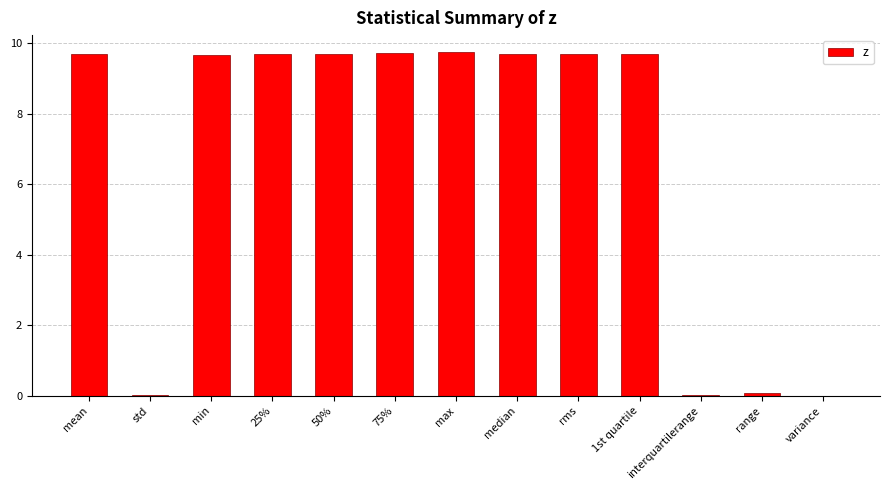

Approximately how many times larger is the value at 75% compared to 25%?

1.0